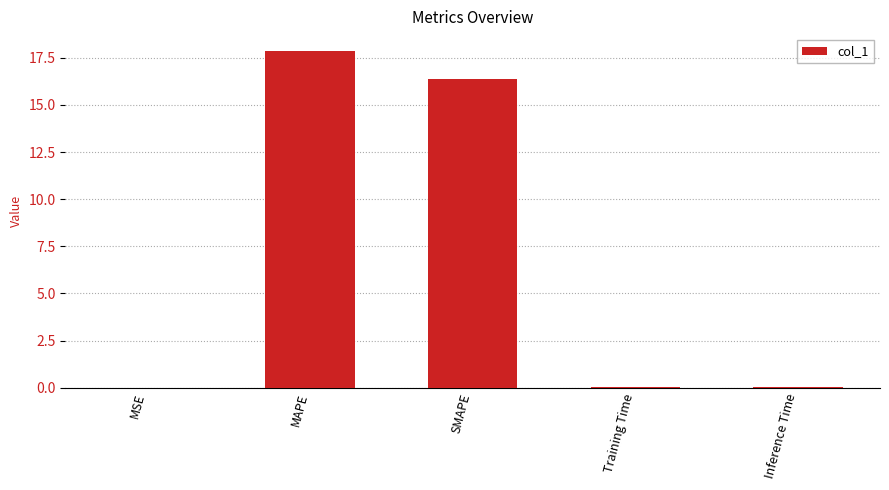

Count the number of categories in the chart.

5